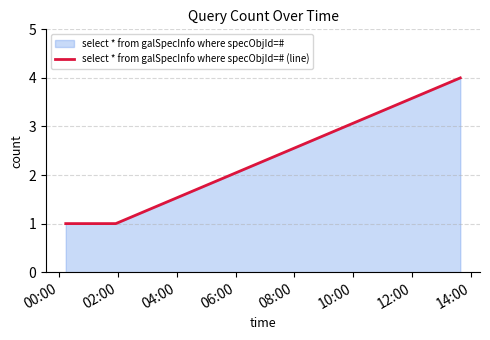

What is the maximum value shown in the chart?

4